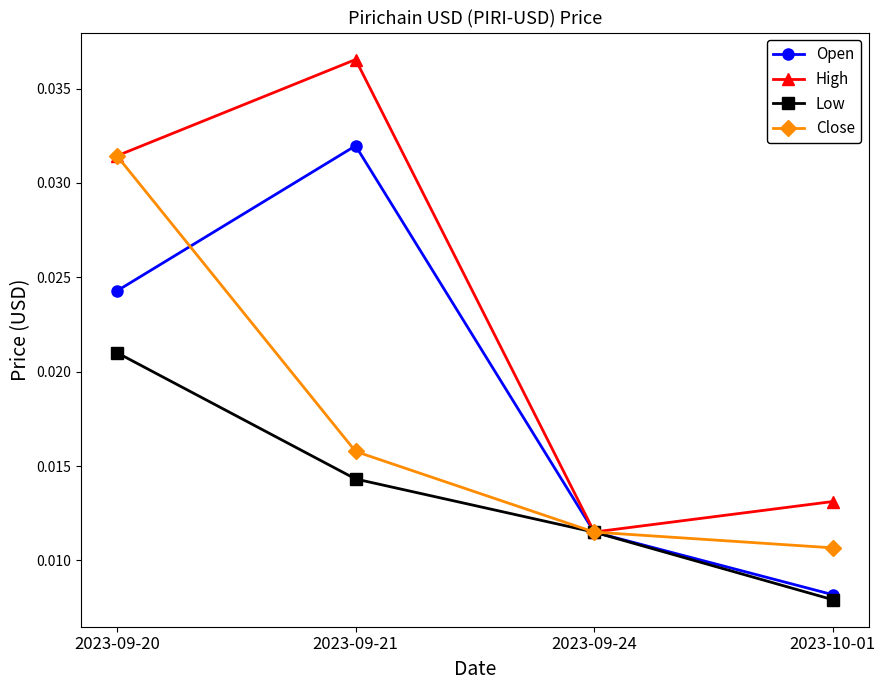

What position from the left is 2023-09-21?

2